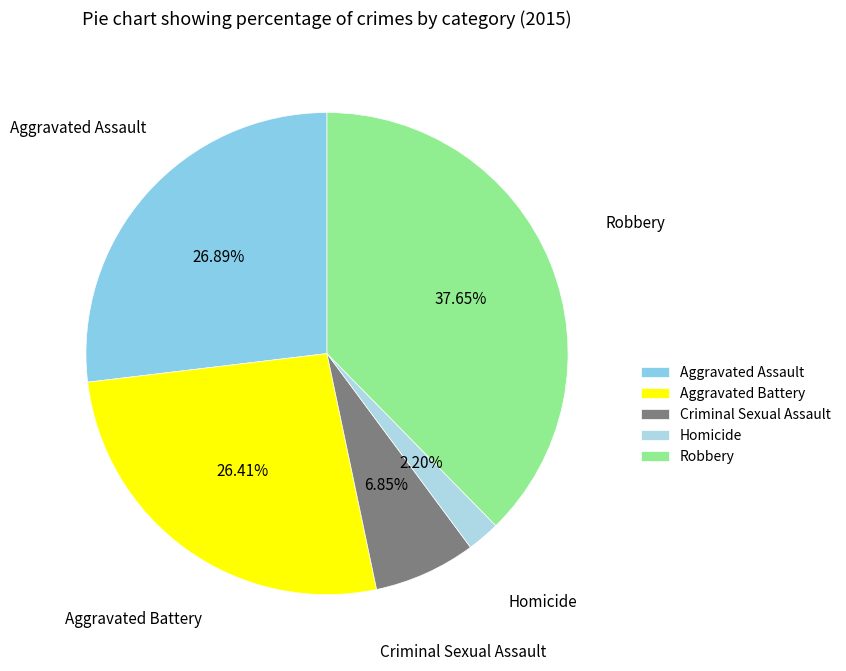

Is it true that Criminal Sexual Assault is 7% of the pie?

True